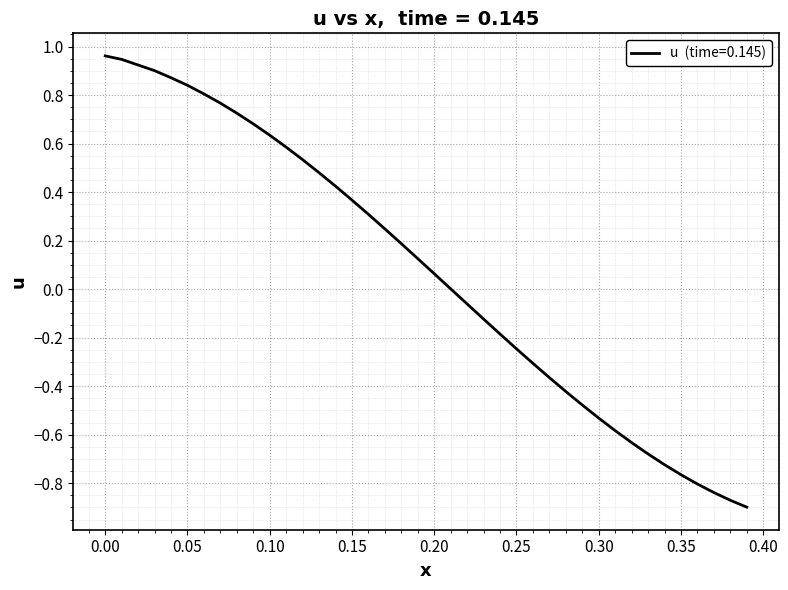

Does the chart have visible grid lines?

Yes